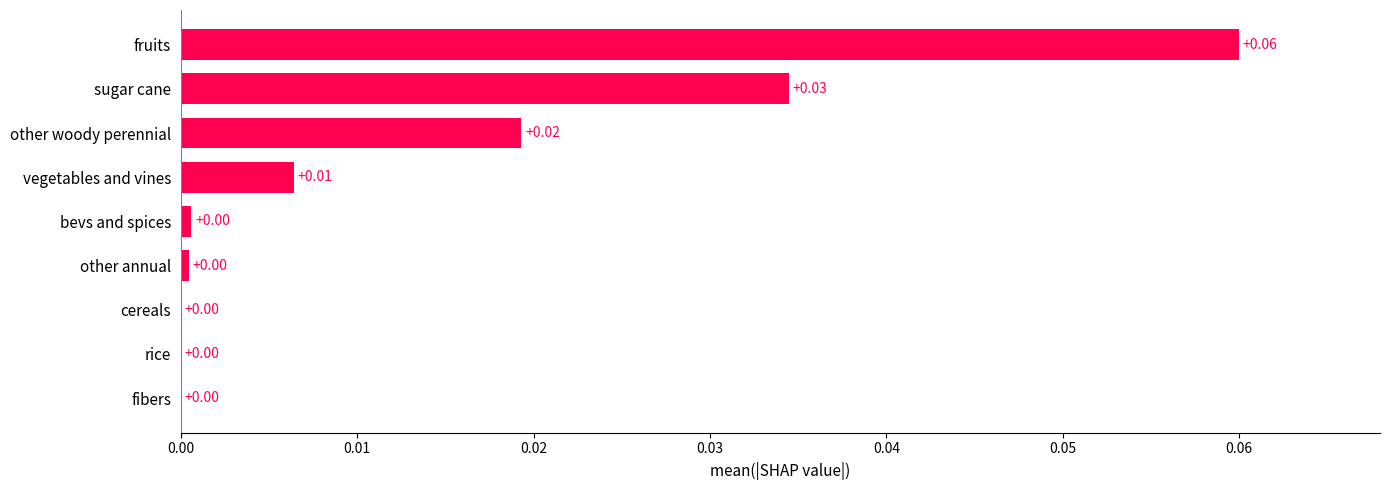

Are the bars horizontal?

Yes